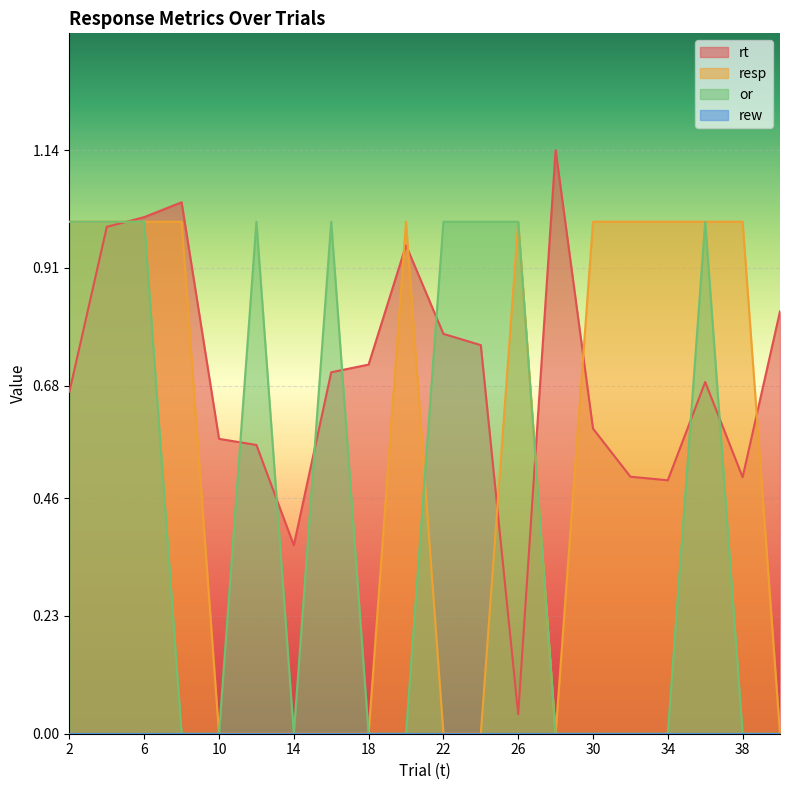

True or false: resp has more than 1 interior local peaks.

True